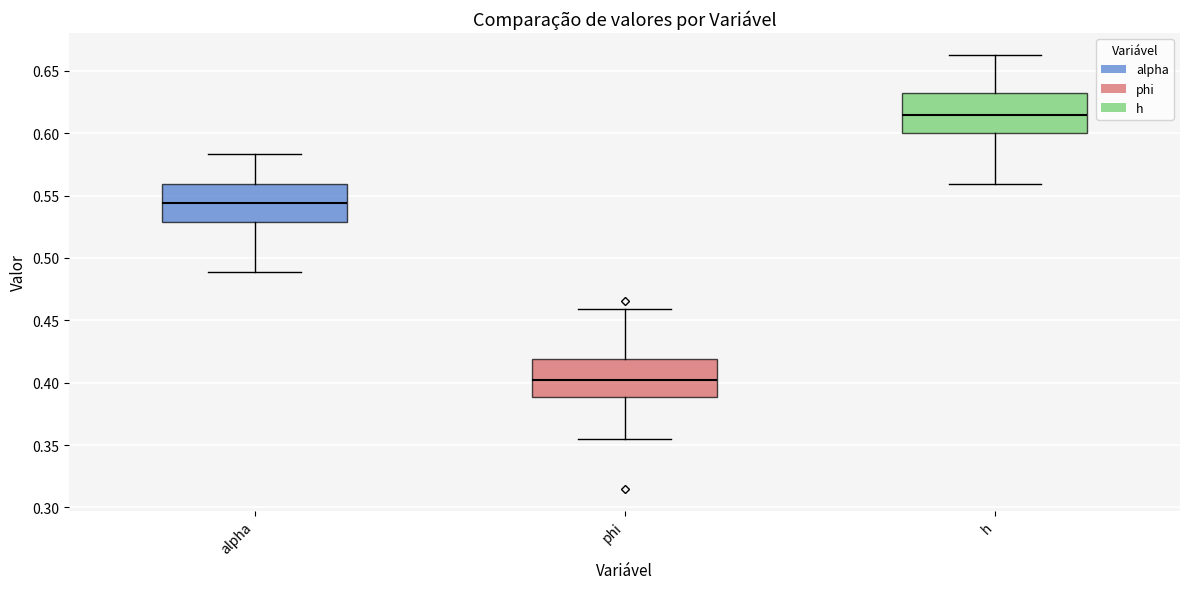

Reading left to right, read every box against the y-axis: the position of its median line, the range the box covers, and the ends of its whiskers. The values are not printed on the chart, so give them approximately, as read against the axis.

alpha: median 0.545, box 0.530 to 0.560, whiskers 0.490 to 0.585
phi: median 0.400, box 0.390 to 0.420, whiskers 0.355 to 0.460
h: median 0.615, box 0.600 to 0.630, whiskers 0.560 to 0.665